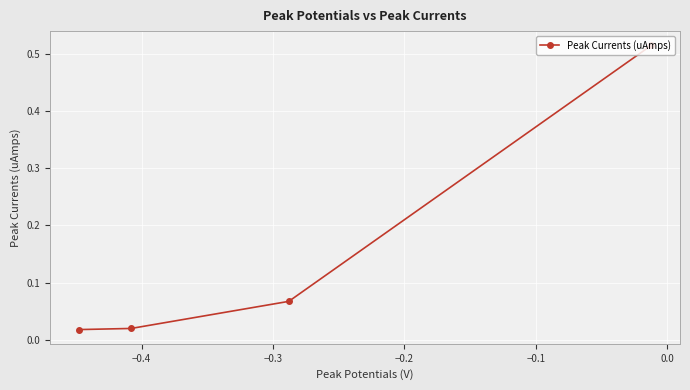

How many categories are shown in the chart?

4